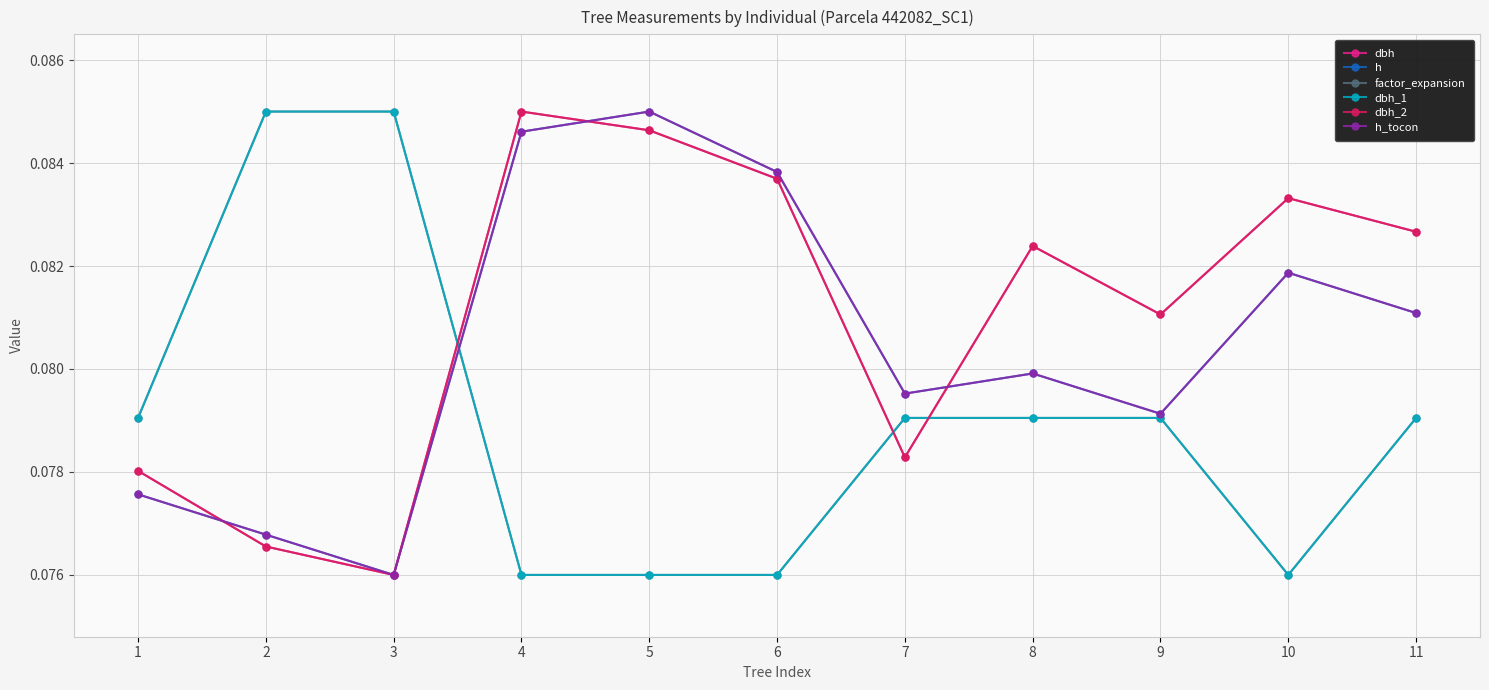

Reading right to left, list all the values displayed in this chart.

dbh: 11=0.1	10=0.1	9=0.1	8=0.1	7=0.1	6=0.1	5=0.1	4=0.1	3=0.1	2=0.1	1=0.1
h: 11=0.1	10=0.1	9=0.1	8=0.1	7=0.1	6=0.1	5=0.1	4=0.1	3=0.1	2=0.1	1=0.1
factor_expansion: 11=0.1	10=0.1	9=0.1	8=0.1	7=0.1	6=0.1	5=0.1	4=0.1	3=0.1	2=0.1	1=0.1
dbh_1: 11=0.1	10=0.1	9=0.1	8=0.1	7=0.1	6=0.1	5=0.1	4=0.1	3=0.1	2=0.1	1=0.1
dbh_2: 11=0.1	10=0.1	9=0.1	8=0.1	7=0.1	6=0.1	5=0.1	4=0.1	3=0.1	2=0.1	1=0.1
h_tocon: 11=0.1	10=0.1	9=0.1	8=0.1	7=0.1	6=0.1	5=0.1	4=0.1	3=0.1	2=0.1	1=0.1